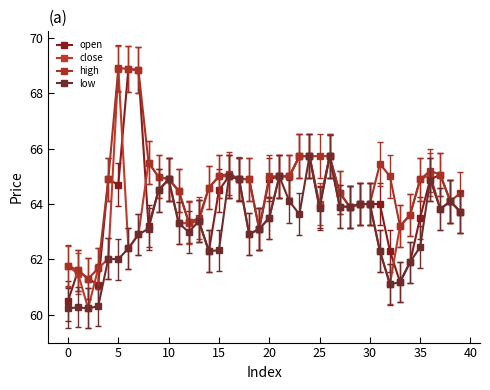

Is this an area chart (filled region under the line)?

No